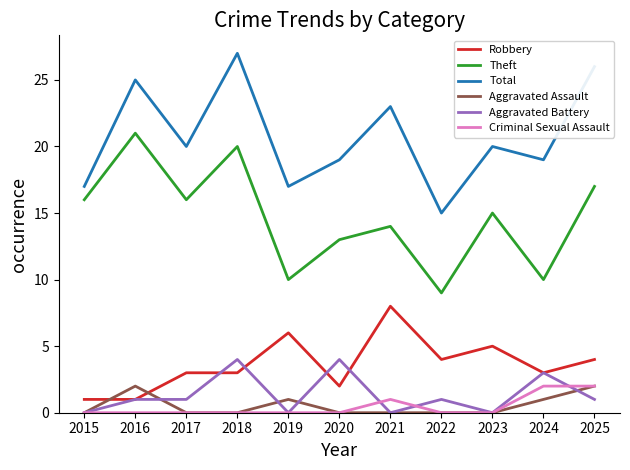

True or false: Total and Criminal Sexual Assault cross at least once.

False